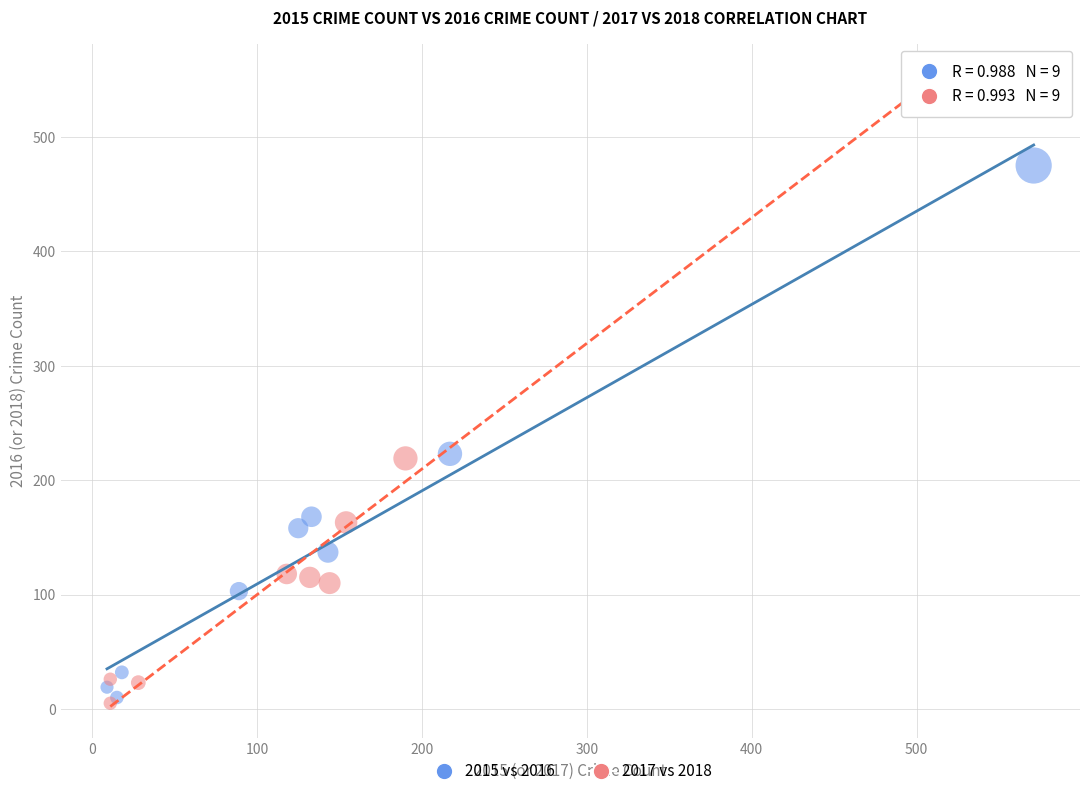

Which series has the widest spread of Y values?

2017 vs 2018